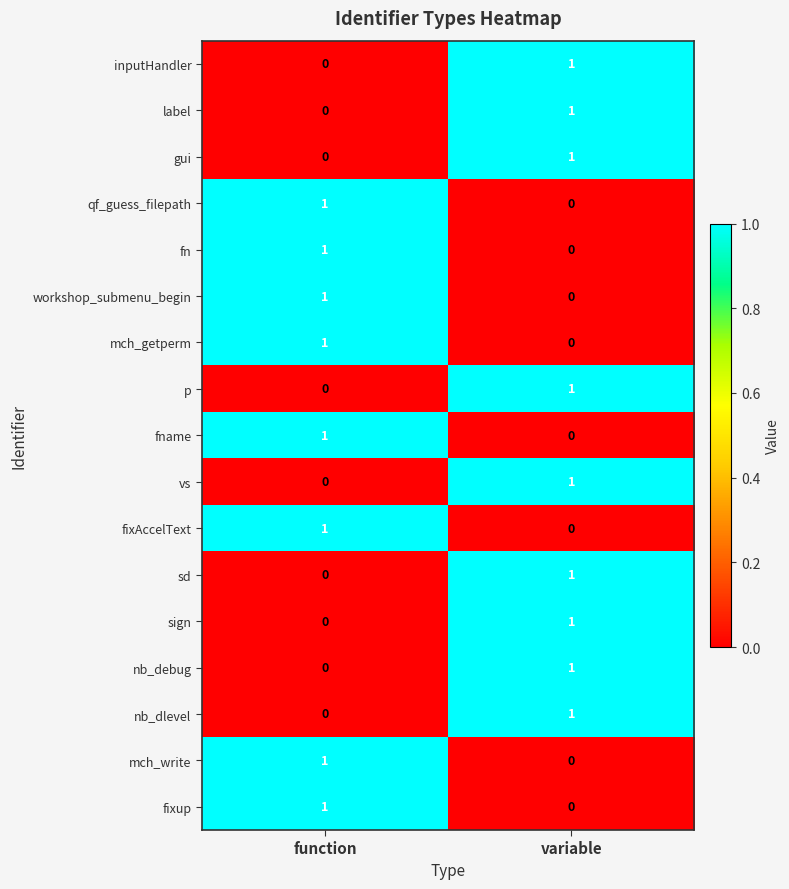

Is the value of qf_guess_filepath at function greater than the value of inputHandler at function?

Yes